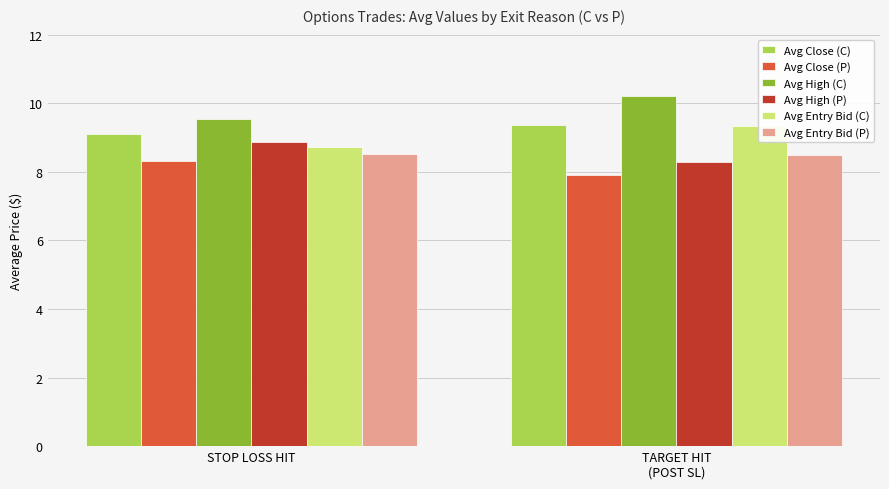

Which series has the largest range (max minus min)?

Avg High (C)